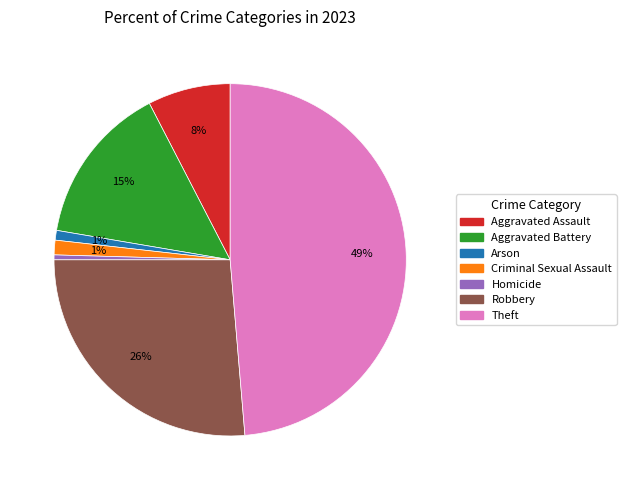

What percentage is the Aggravated Battery slice, to the nearest percent?

15%